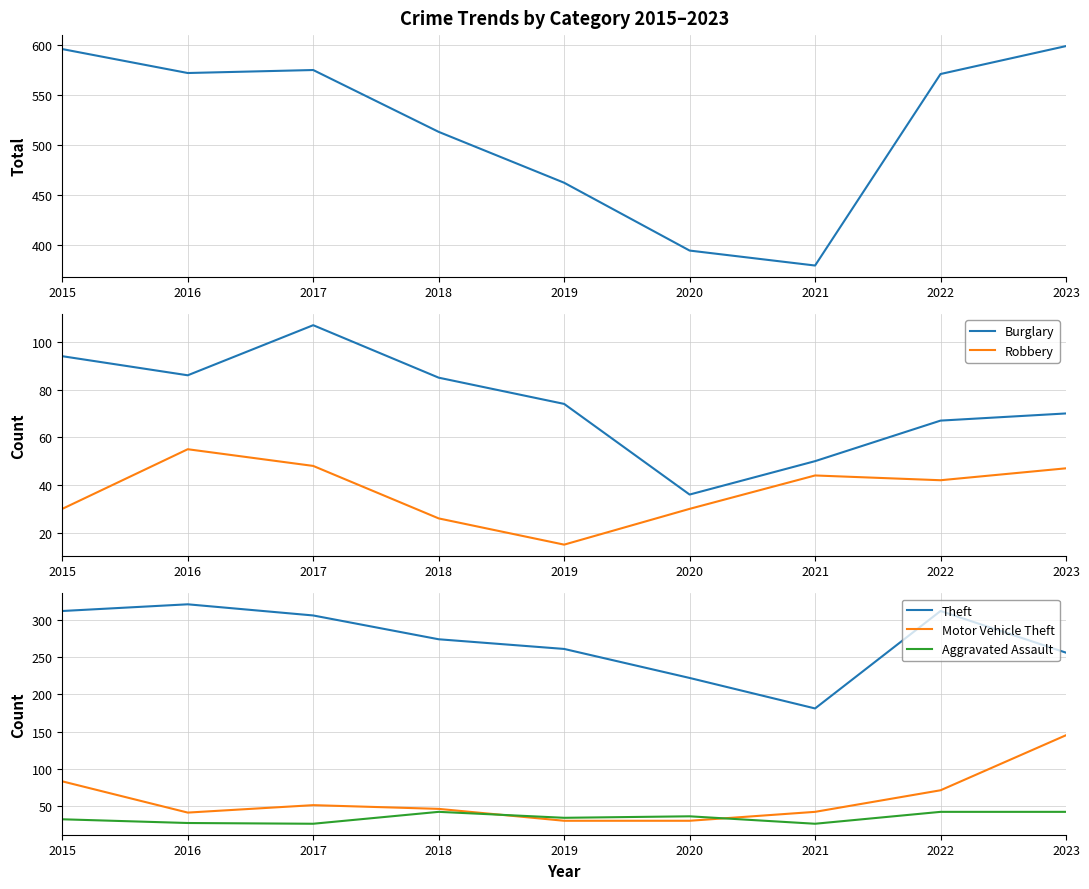

True or false: Motor Vehicle Theft and Theft cross at least once.

False